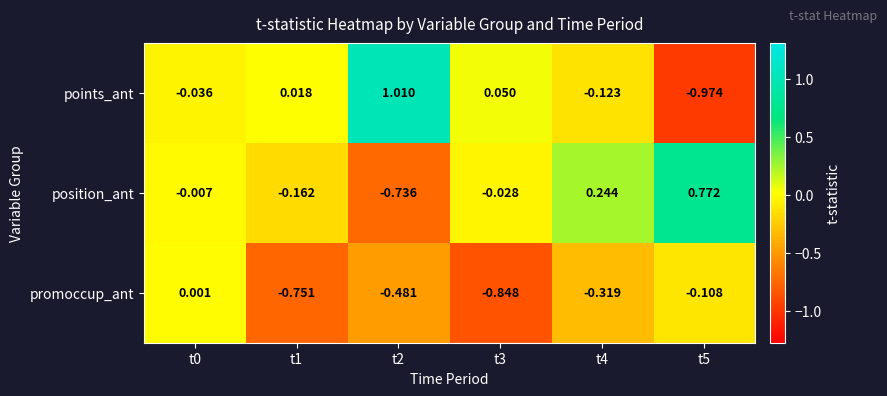

How many values in the promoccup_ant series exceed 0?

1